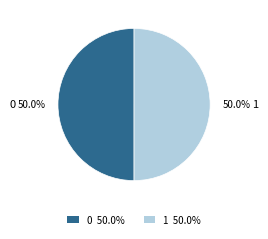

True or false: 1 accounts for 50% of the total.

True